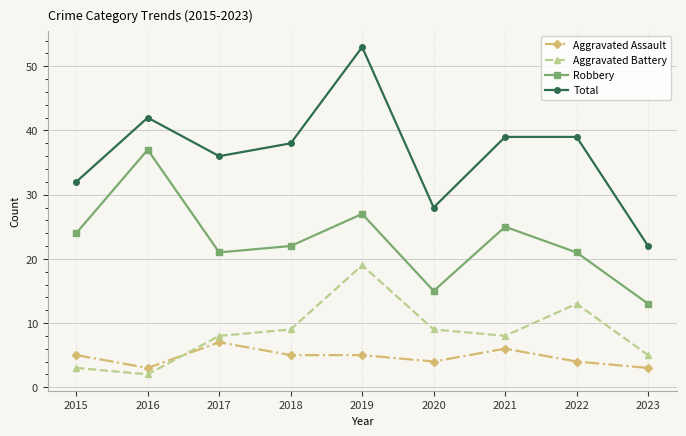

How many data points does each series have?

9